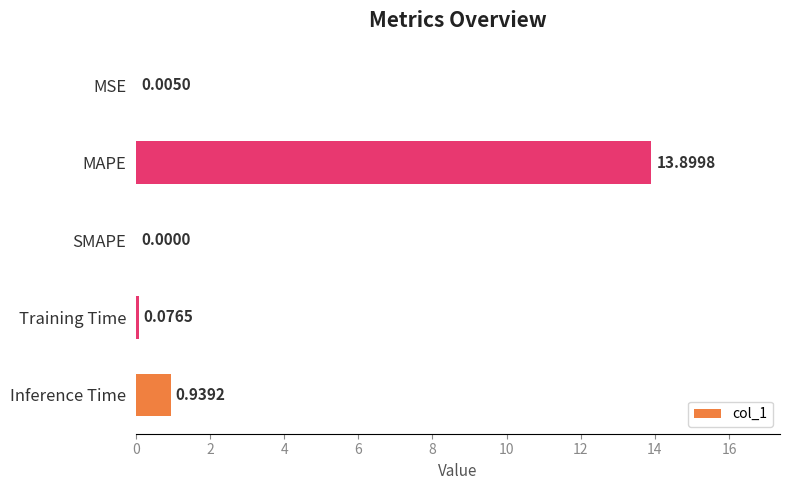

At which label is the value closest to 6?

Inference Time